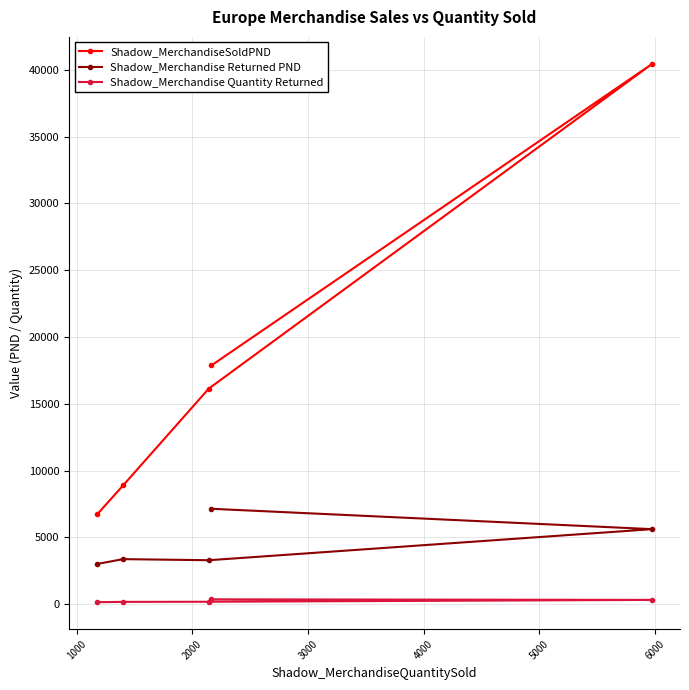

Rank the series by their maximum value, from lowest to highest.

Shadow_Merchandise Quantity Returned, Shadow_Merchandise Returned PND, Shadow_MerchandiseSoldPND